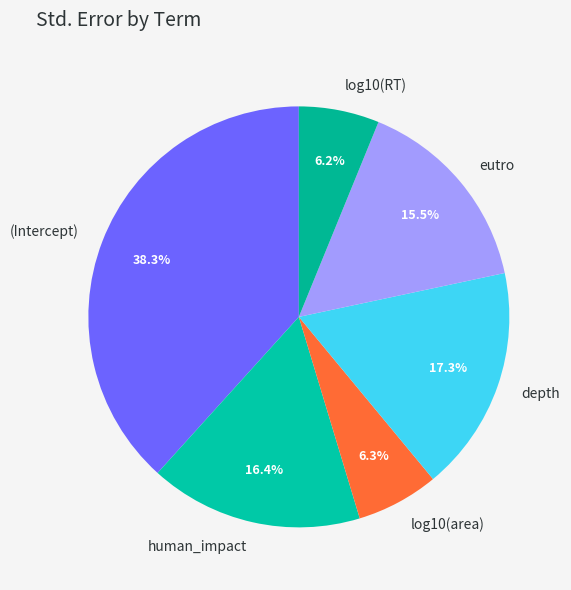

How many segments does this pie chart have?

6